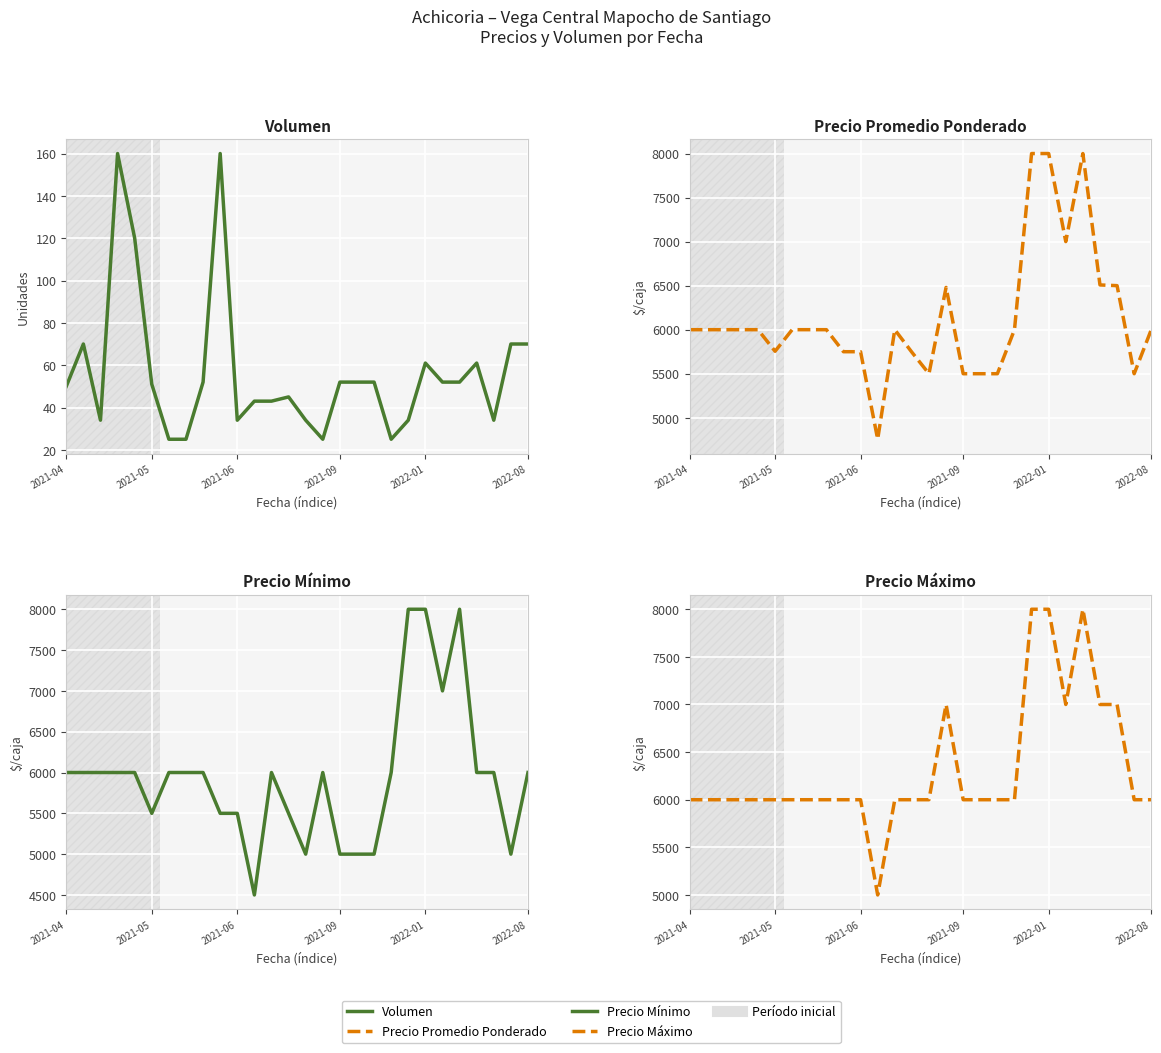

At which category does the chart reach its peak across all series?

20